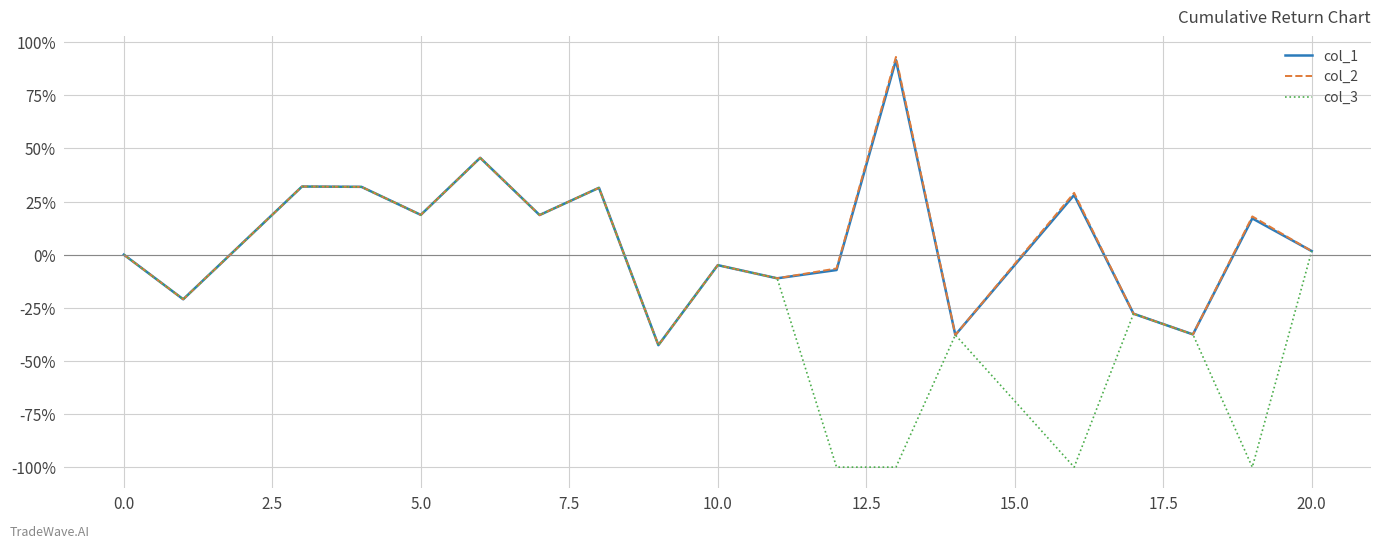

How many values in the col_1 series are below 1?

9